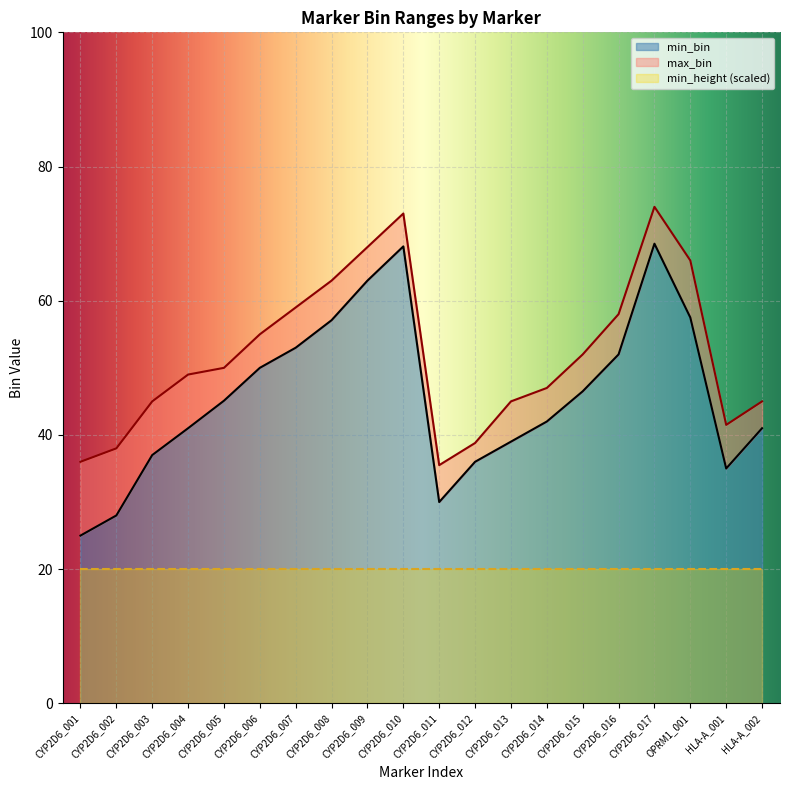

What is the minimum value for min_bin?

25.0